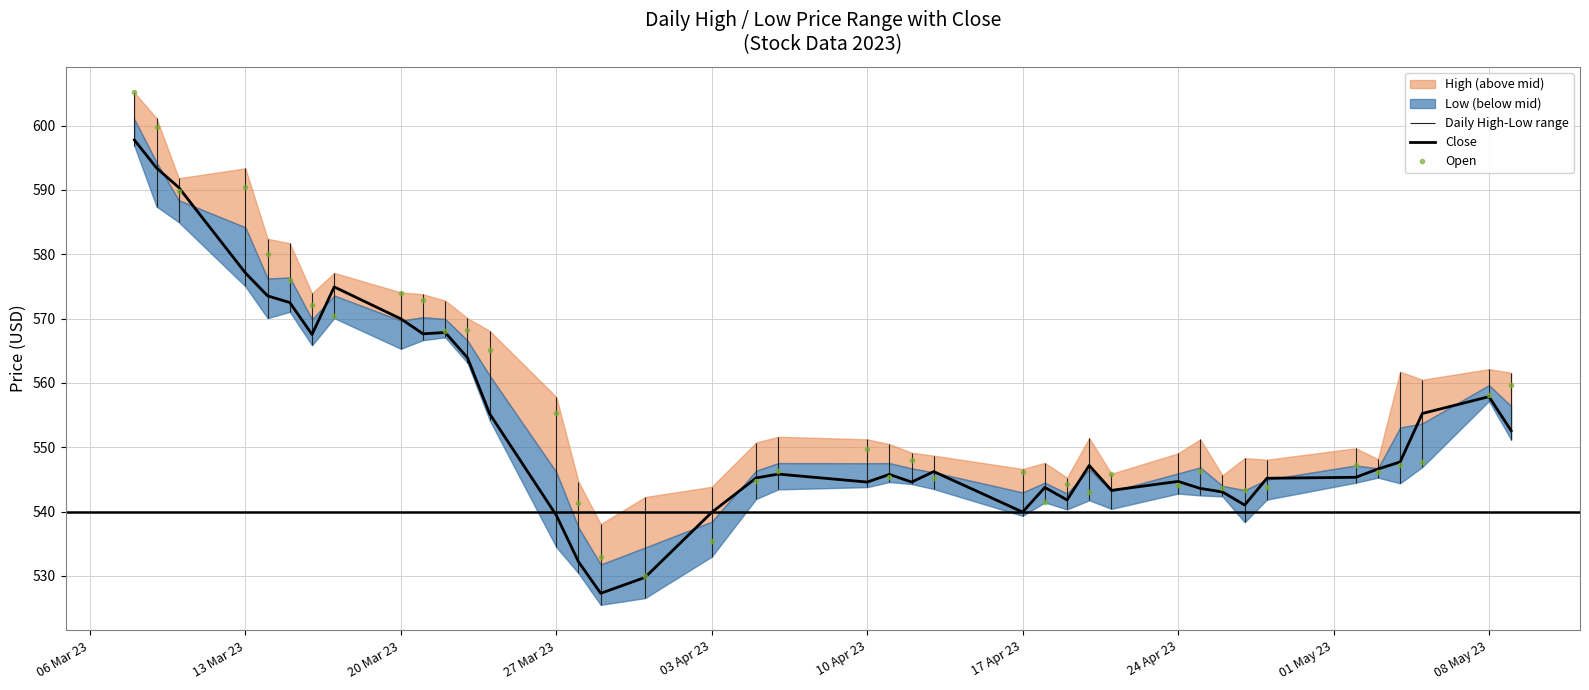

Is it true that Close equals 539.4 at 27 Mar 23?

True